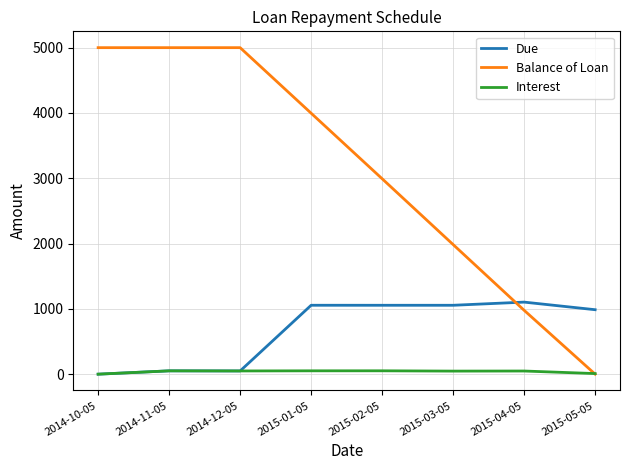

Which series has the largest total across all categories?

Balance of Loan